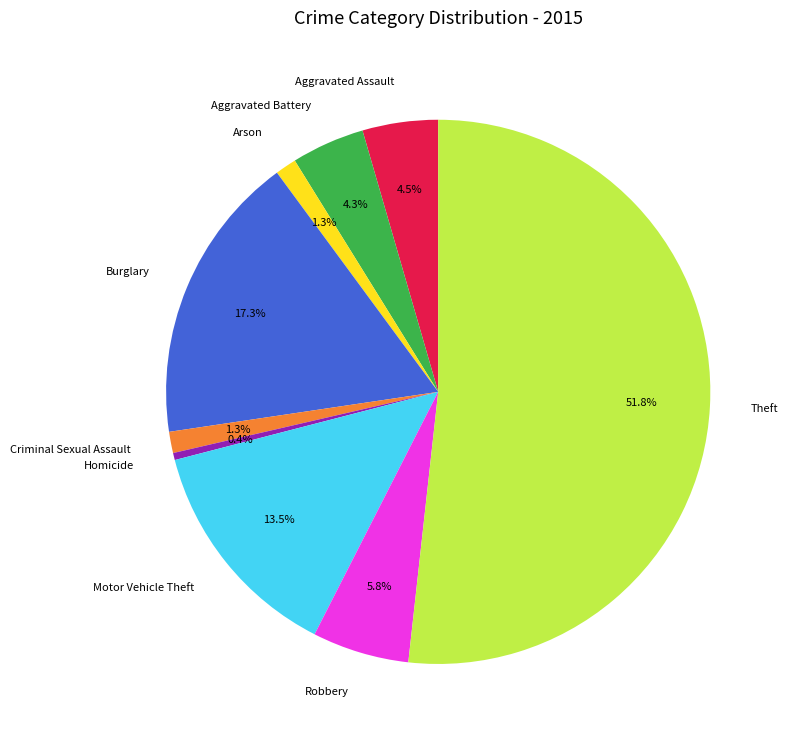

Which has a higher value, Burglary or Homicide?

Burglary